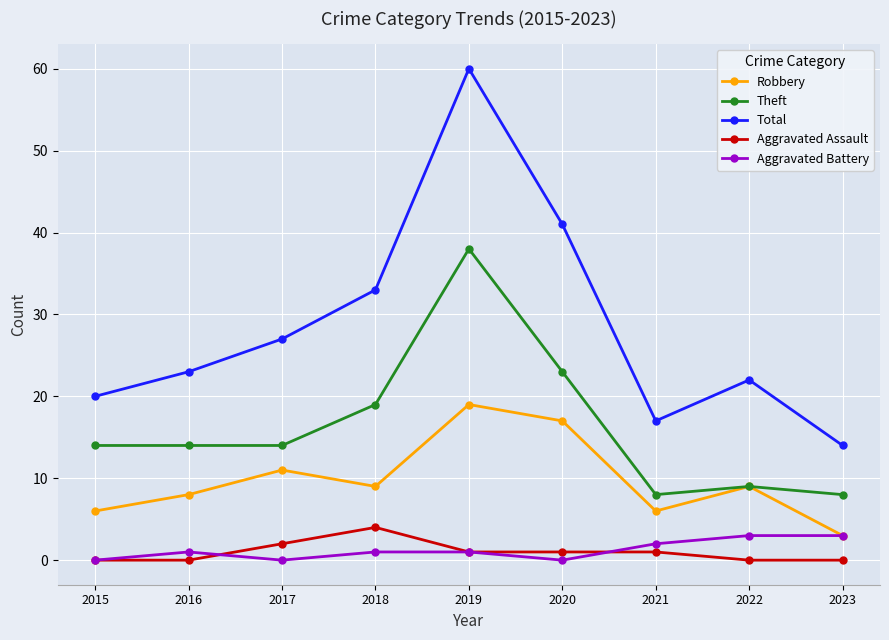

How many interior local peaks does the Robbery series have?

3